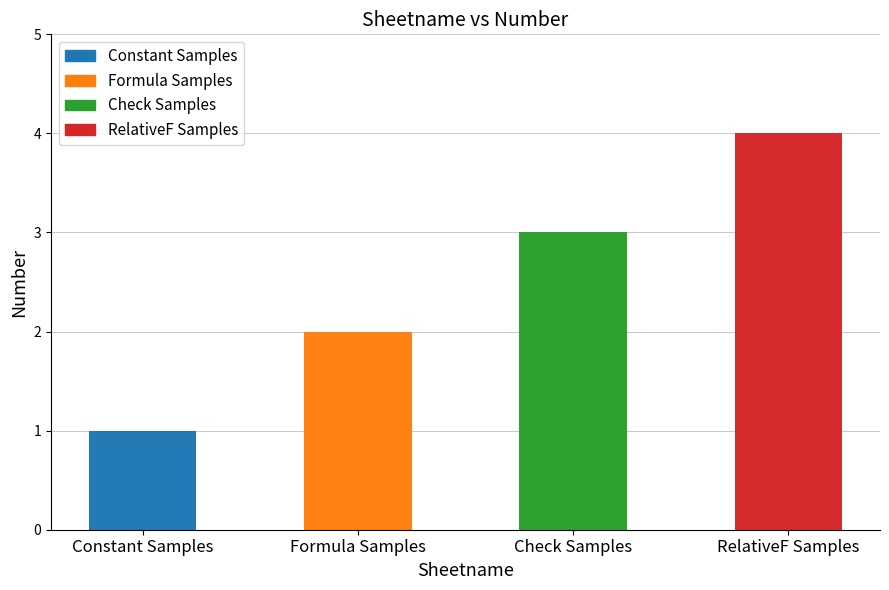

What is the difference between the values at Constant Samples and RelativeF Samples?

3